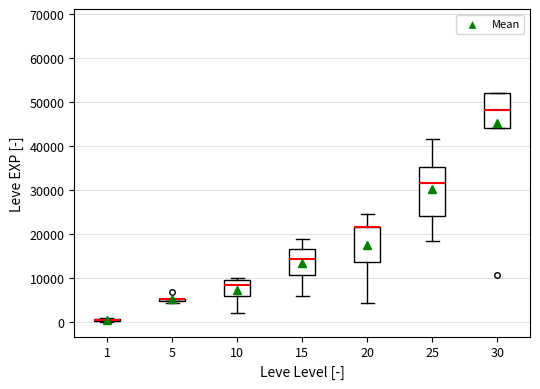

Where does the median line of the box at x = 10 sit on the y-axis? The values are not printed on the chart, so give them approximately, as read against the axis.

8000